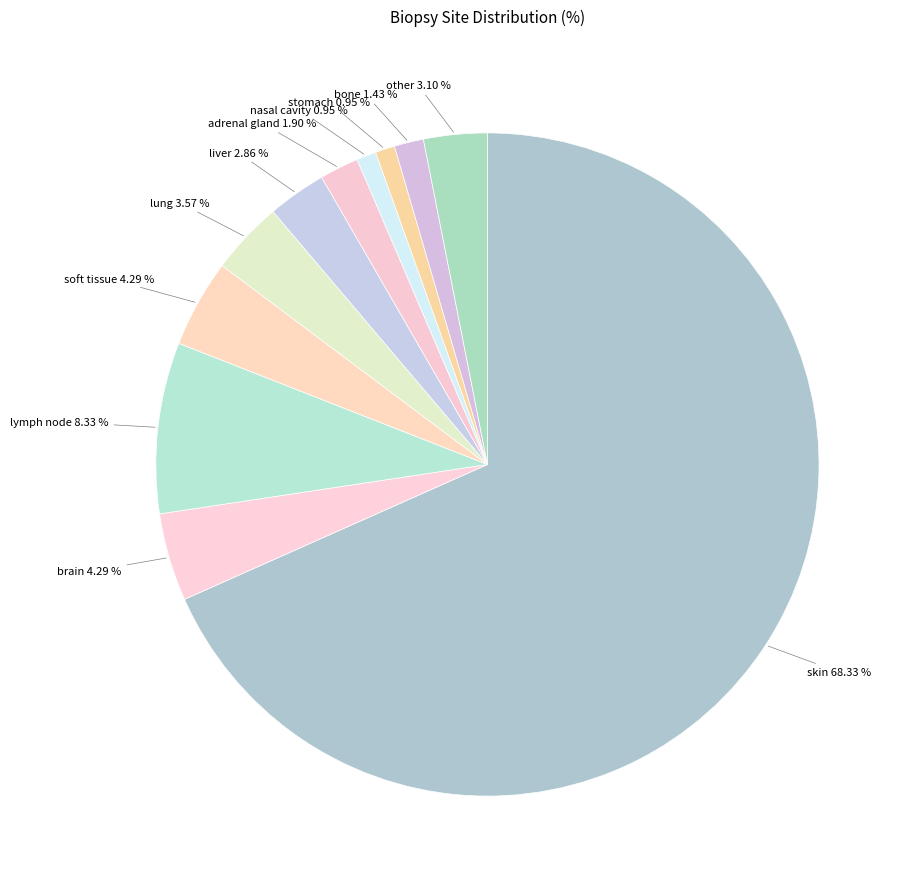

What percentage is the nasal cavity slice, to the nearest percent?

1%